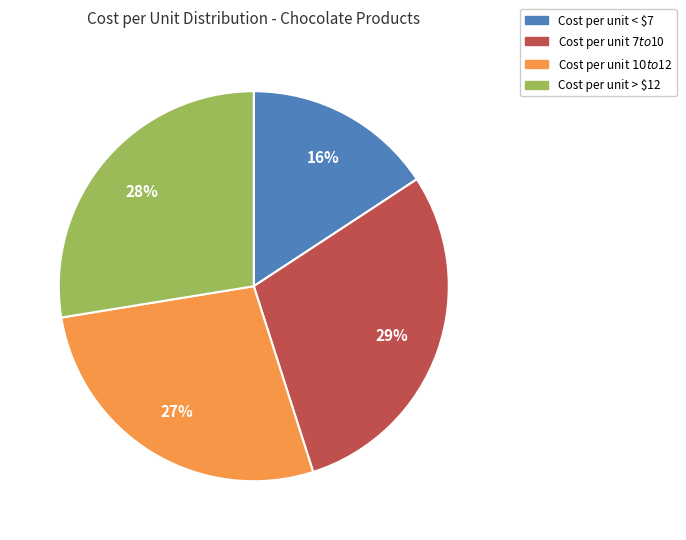

Which slice is the smallest?

Cost per unit < $7